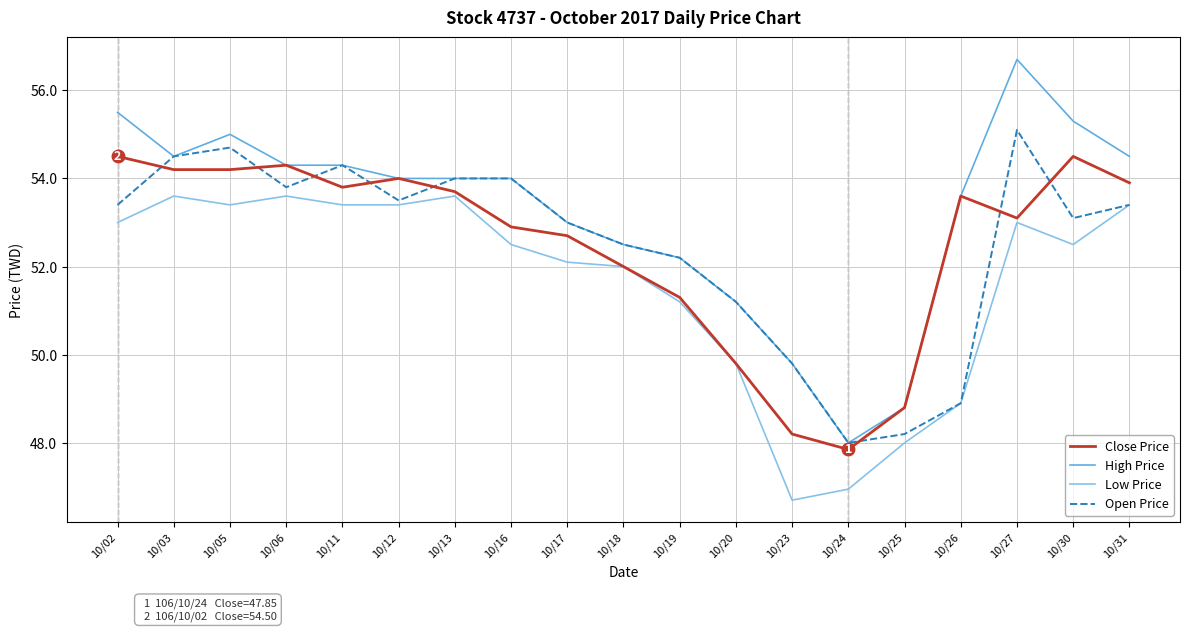

True or false: Low Price and High Price intersect in this chart.

False